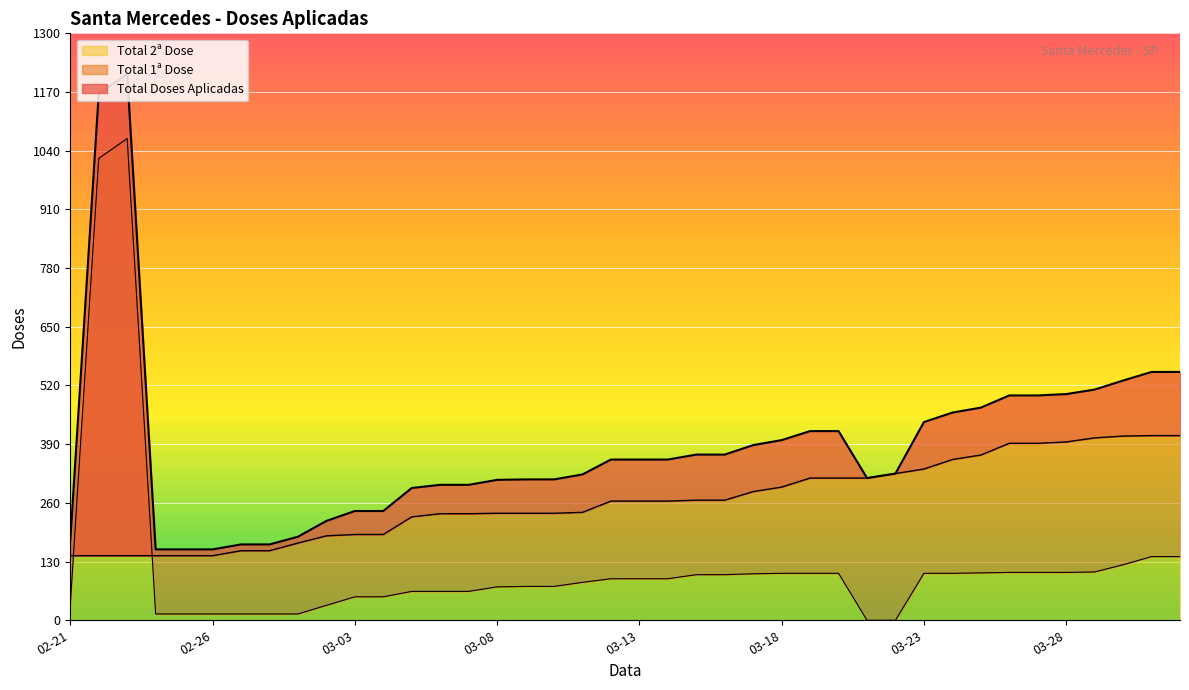

What are all the series names shown in the legend?

Total Doses Aplicadas, Total 1a Dose, Total 2a Dose